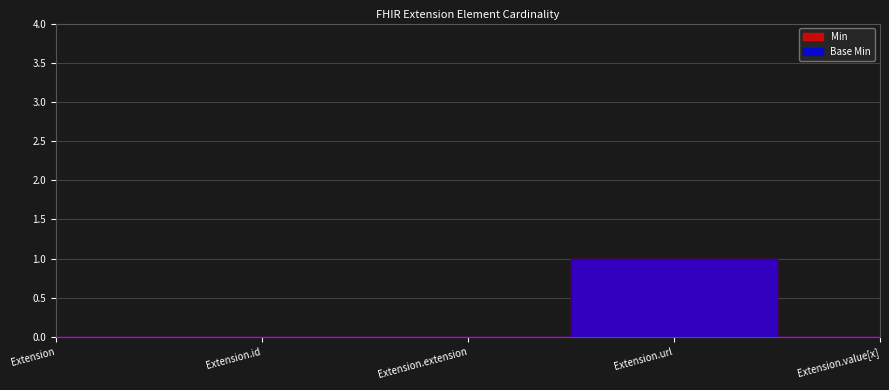

At which category is the sum across all series the highest?

Extension.url